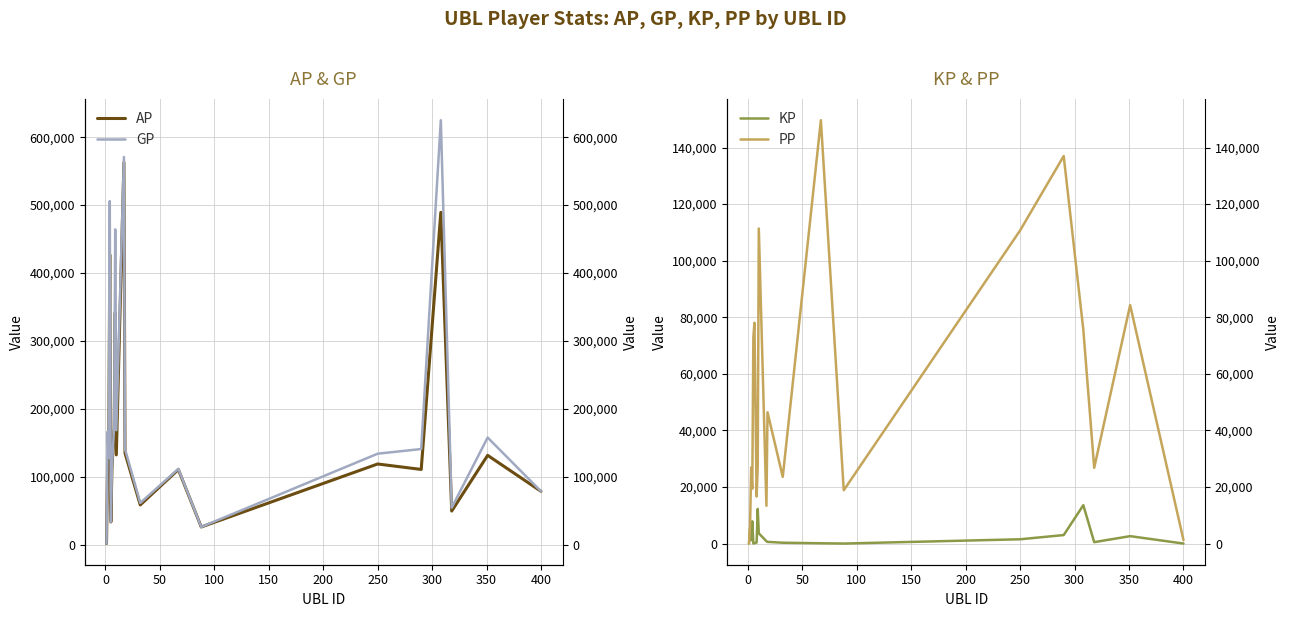

What position from the right is 50?

18